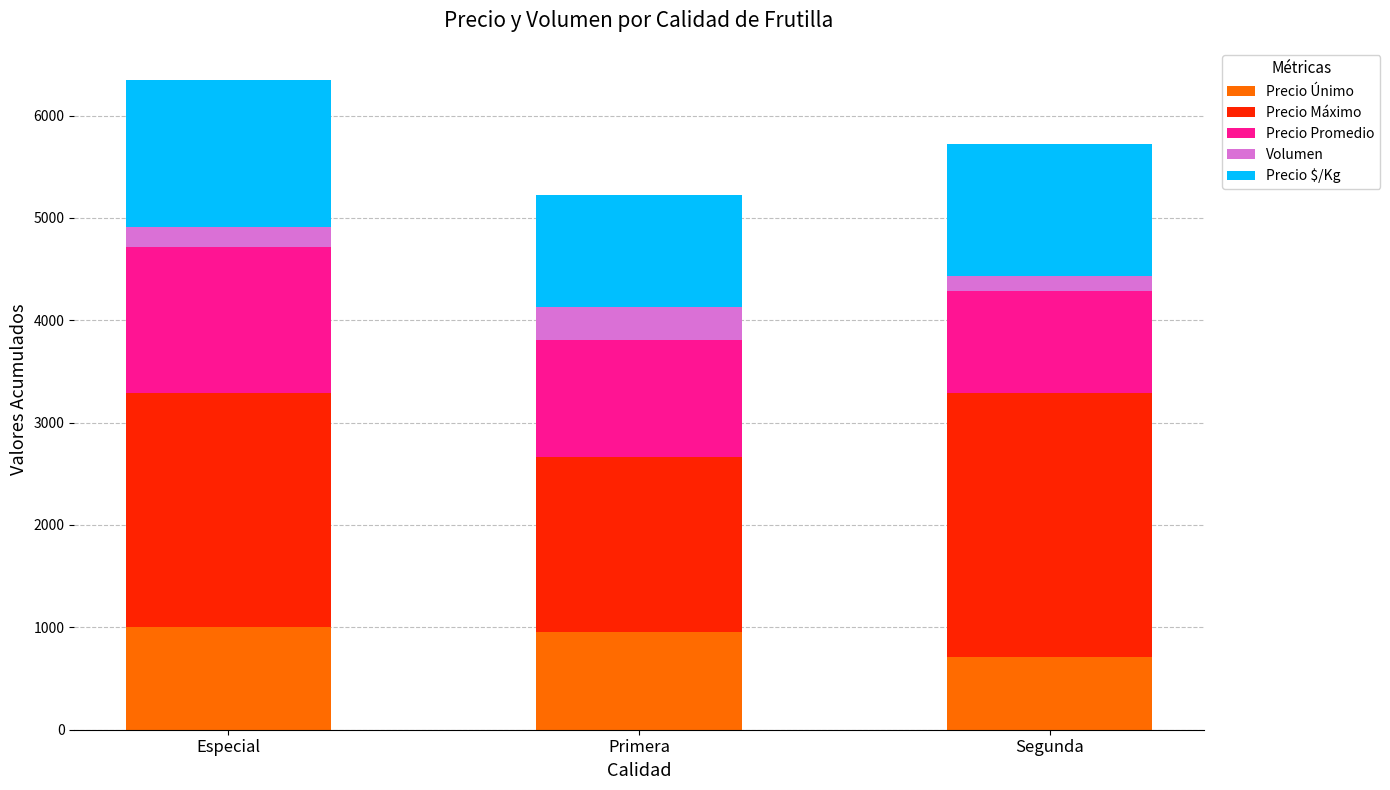

Reading left to right, transcribe the values for Precio Únimo.

1000	951	714